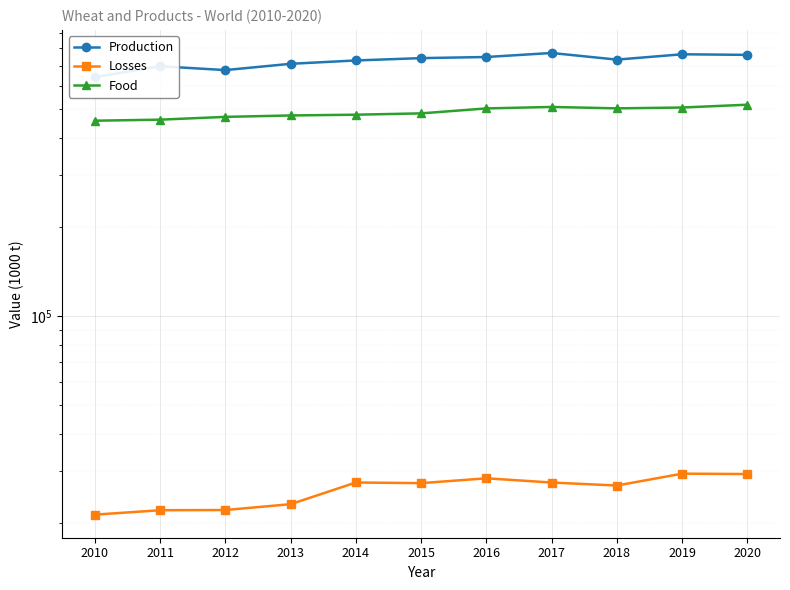

True or false: Losses and Food intersect in this chart.

False